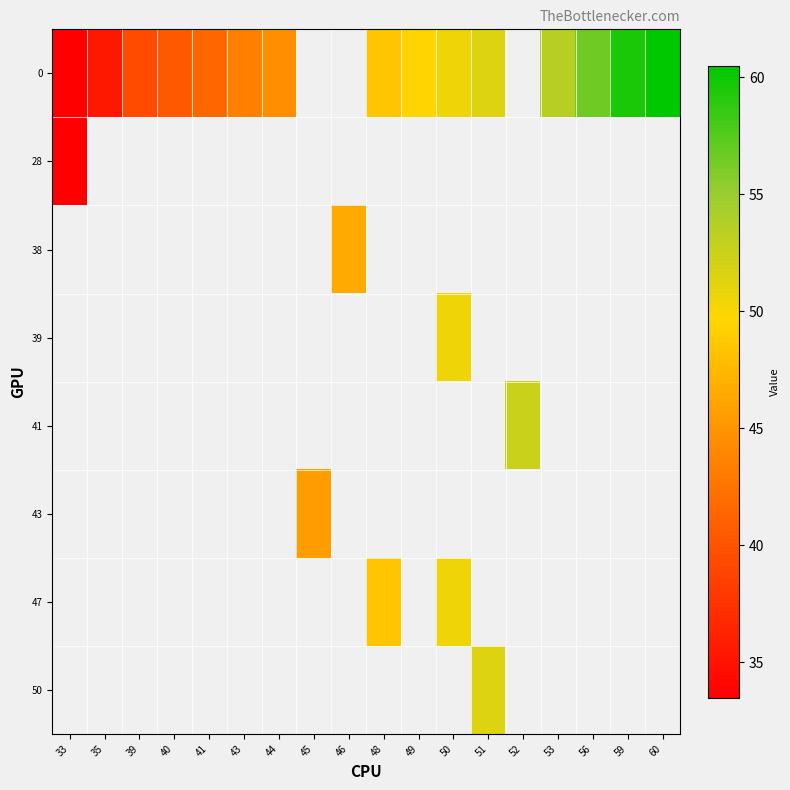

Is the value of 39 at 43 greater than the value of 28 at 60?

No